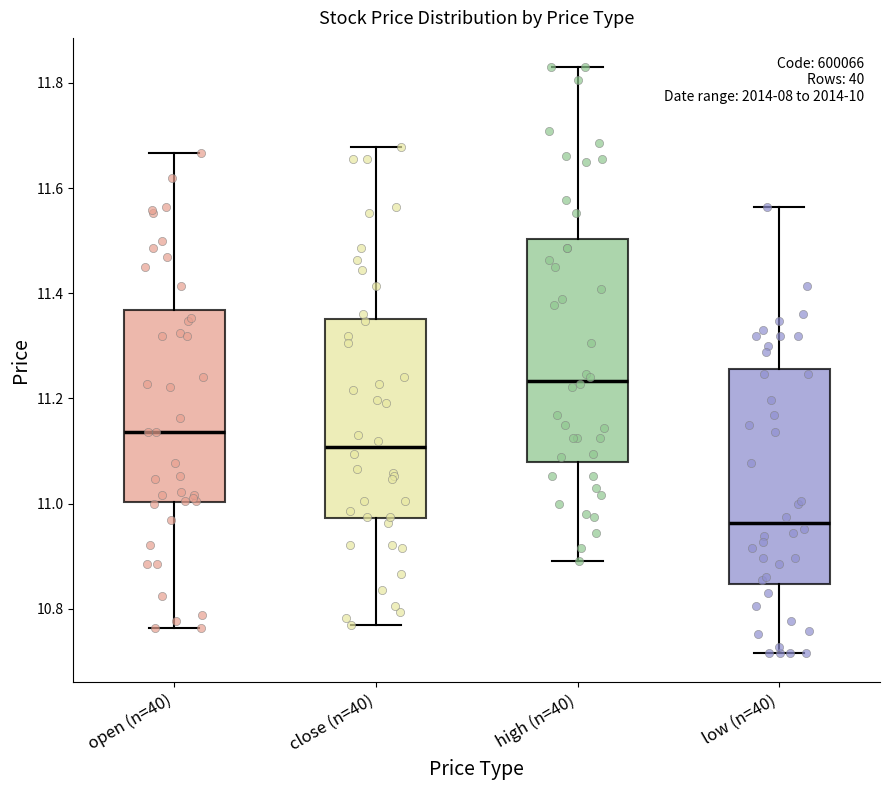

Reading left to right, read every box against the y-axis: the position of its median line, the range the box covers, and the ends of its whiskers. The values are not printed on the chart, so give them approximately, as read against the axis.

open (n=40): median 11.14, box 11.00 to 11.36, whiskers 10.76 to 11.66
close (n=40): median 11.10, box 10.98 to 11.36, whiskers 10.78 to 11.68
high (n=40): median 11.24, box 11.08 to 11.50, whiskers 10.90 to 11.84
low (n=40): median 10.96, box 10.84 to 11.26, whiskers 10.72 to 11.56